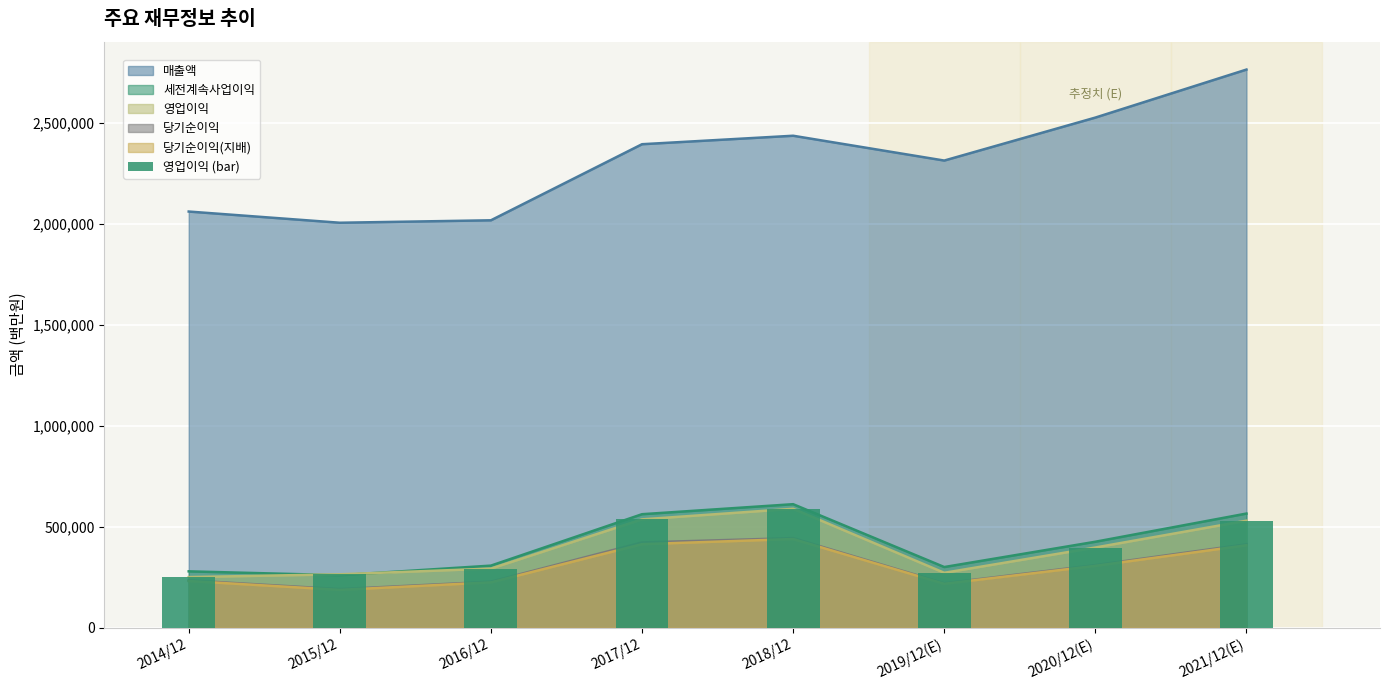

Reading left to right, what are all the values shown in this chart?

250251	264134	292407	536450	588867	271526	396877	529840